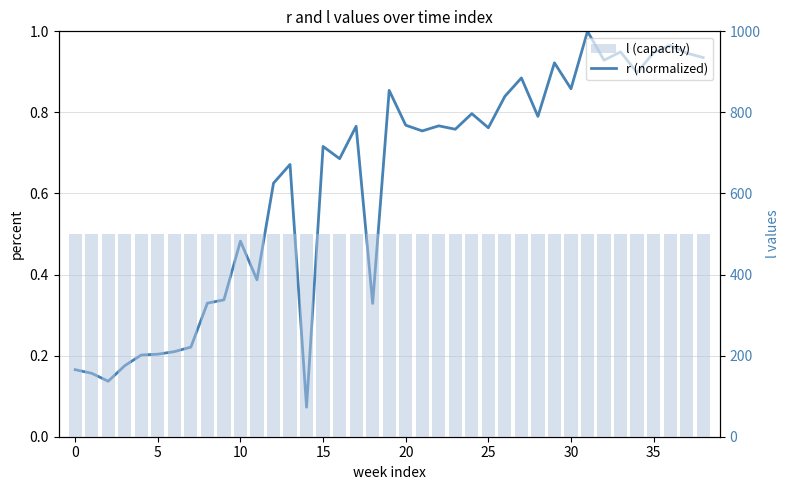

What is the greatest value displayed?

500.0